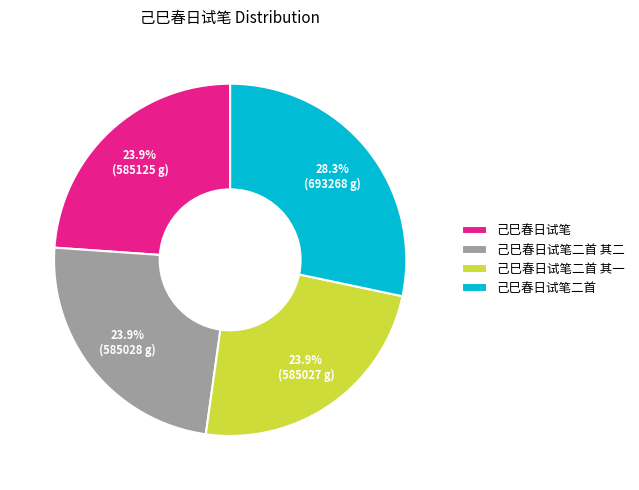

The 己巳春日试笔 slice represents 24% of the pie. True or false?

True